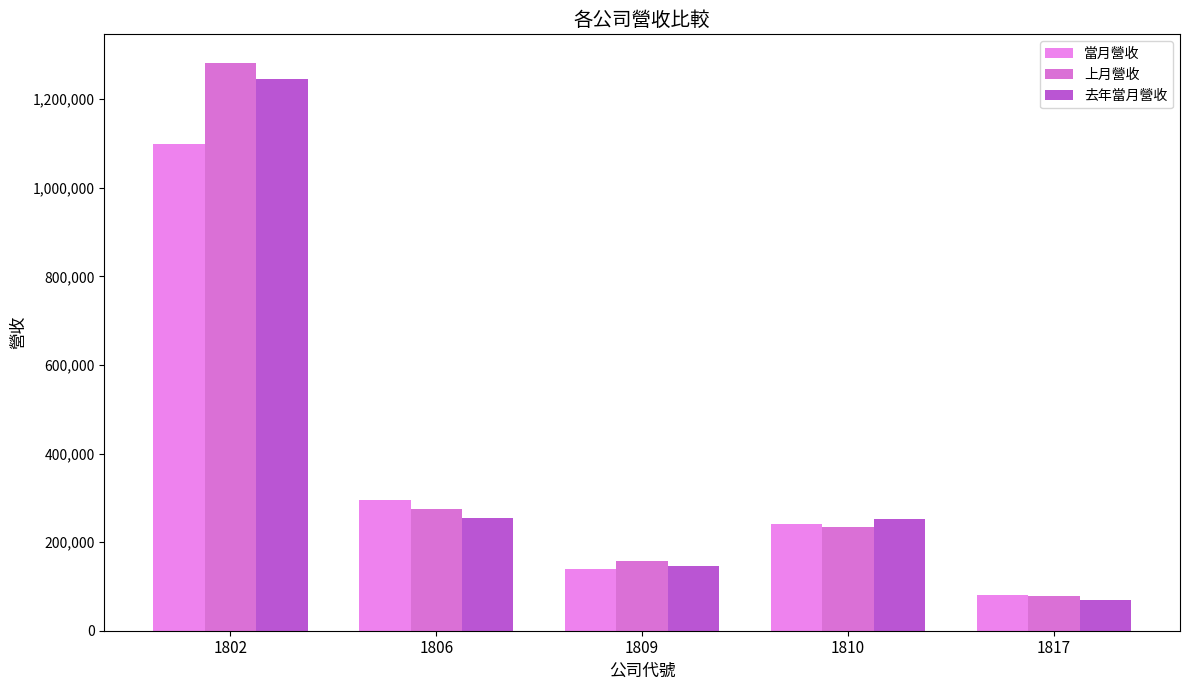

Reading right to left, transcribe all the data shown in this chart.

當月營收: 1817=81441	1810=241680	1809=138828	1806=294073	1802=1099625
上月營收: 1817=79193	1810=233886	1809=157526	1806=274157	1802=1282158
去年當月營收: 1817=68660	1810=253277	1809=145933	1806=254143	1802=1244646